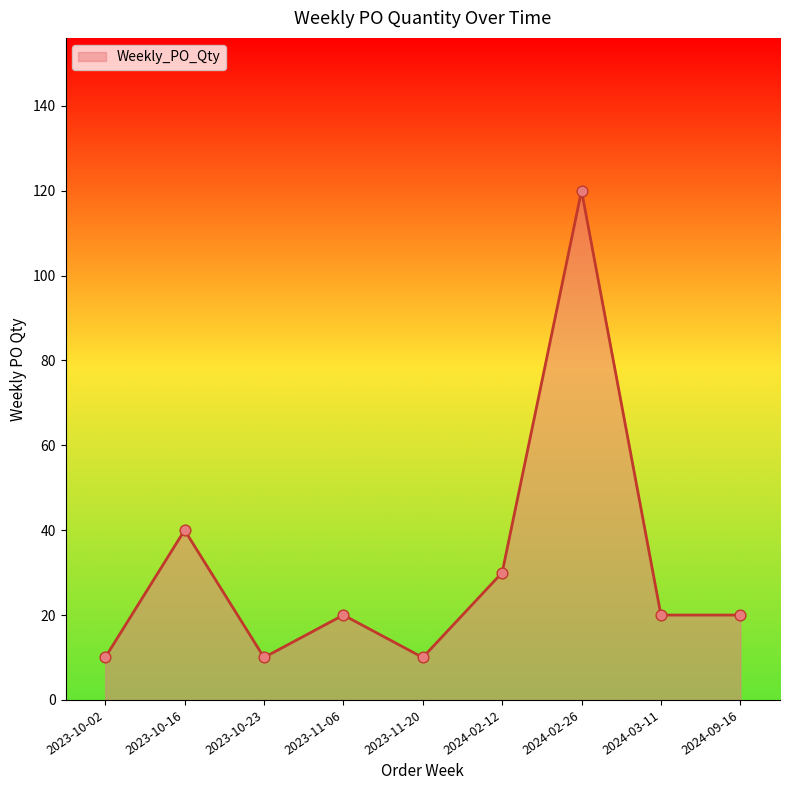

Approximately how many times larger is the value at 2024-02-12 compared to 2024-03-11?

1.5